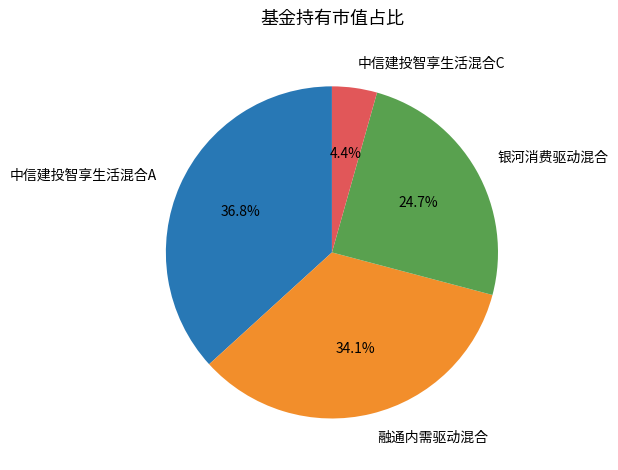

What percentage is NOT represented by 银河消费驱动混合?

75.3%